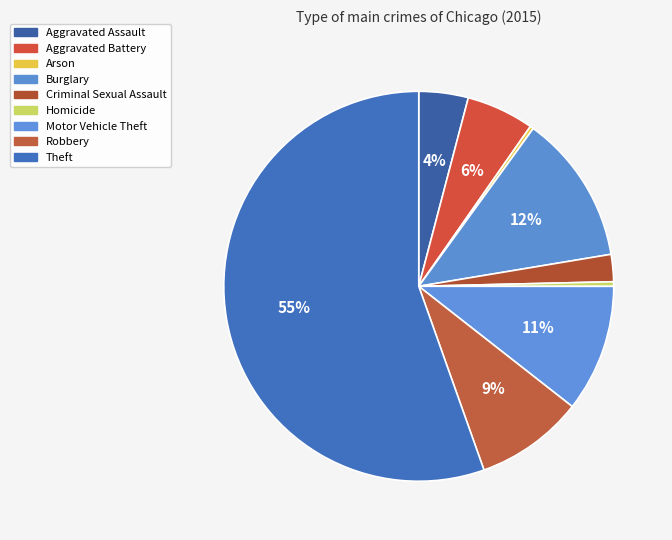

What percentage is NOT represented by Theft?

44.6%